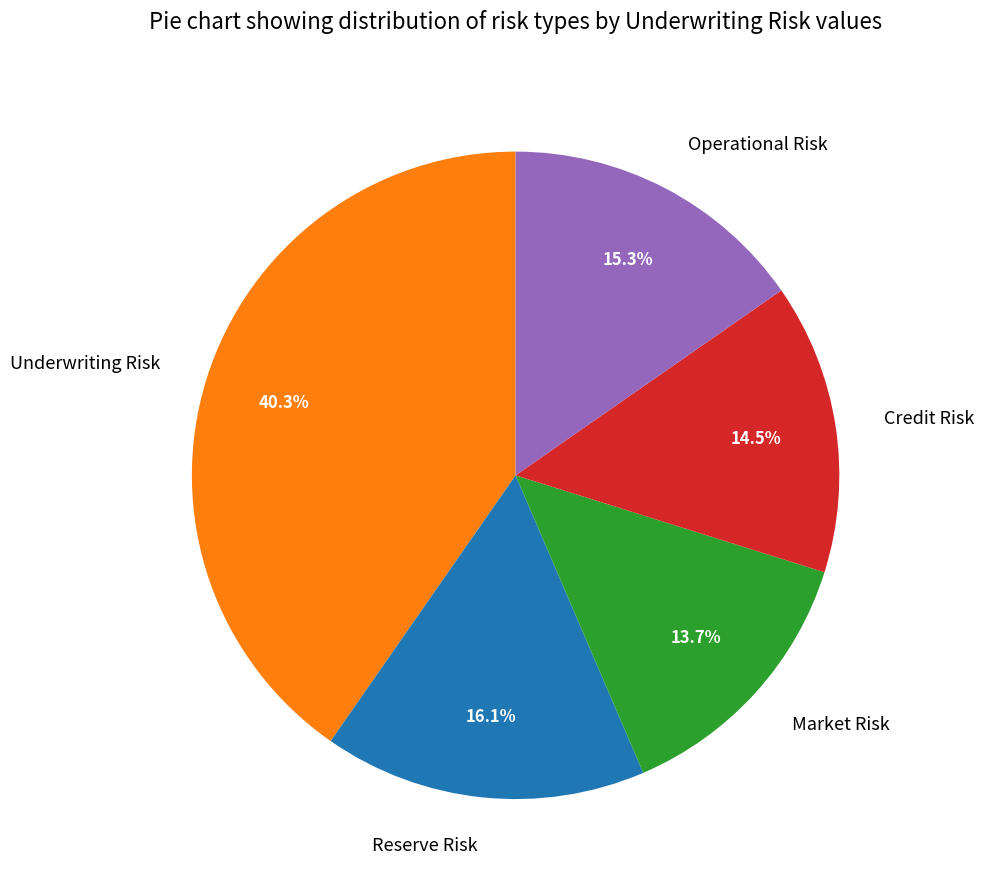

How much of the chart is everything except Underwriting Risk?

59.7%